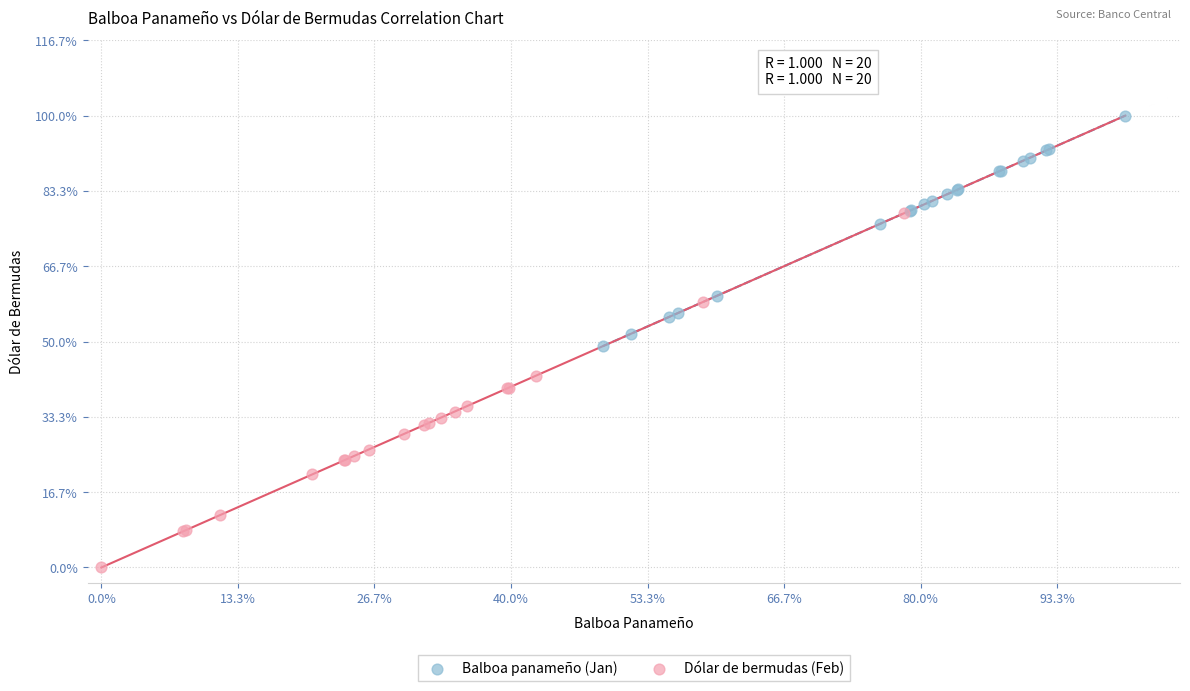

Which series reaches the minimum Y coordinate?

Dólar de bermudas (Feb)